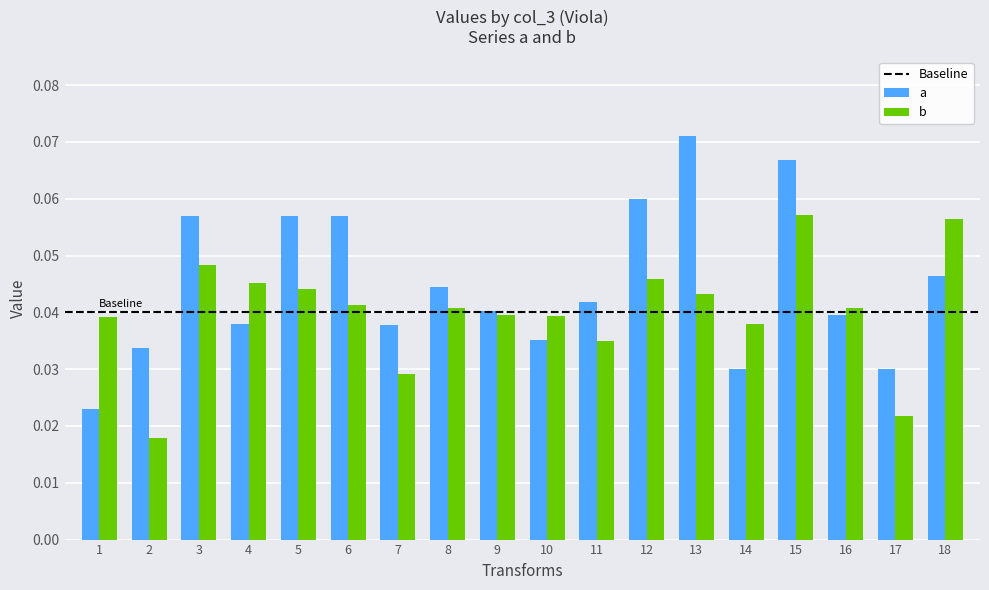

True or false: a has a value of 0.1 at 7.

False